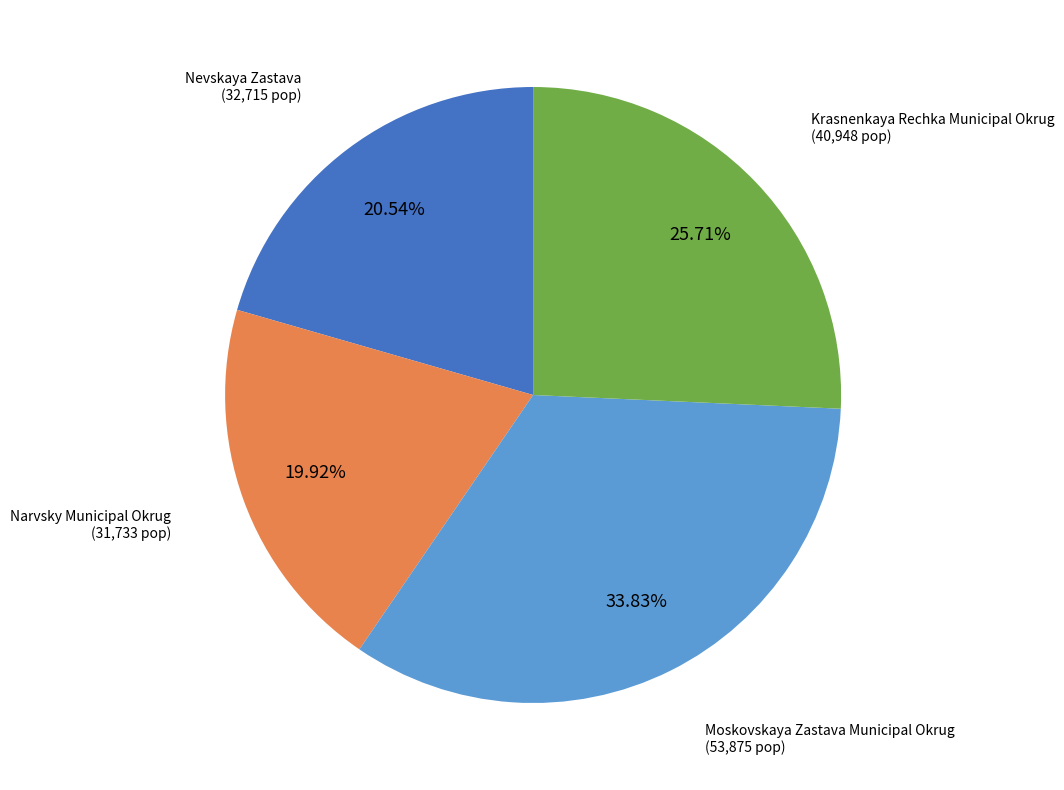

Does any single category account for the majority?

No